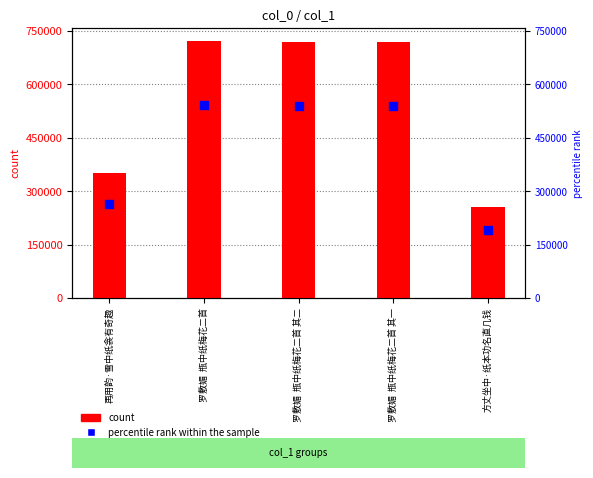

What is the total value across all series at 罗敷媚  瓶中纸梅花二首 其一?

1261149.8